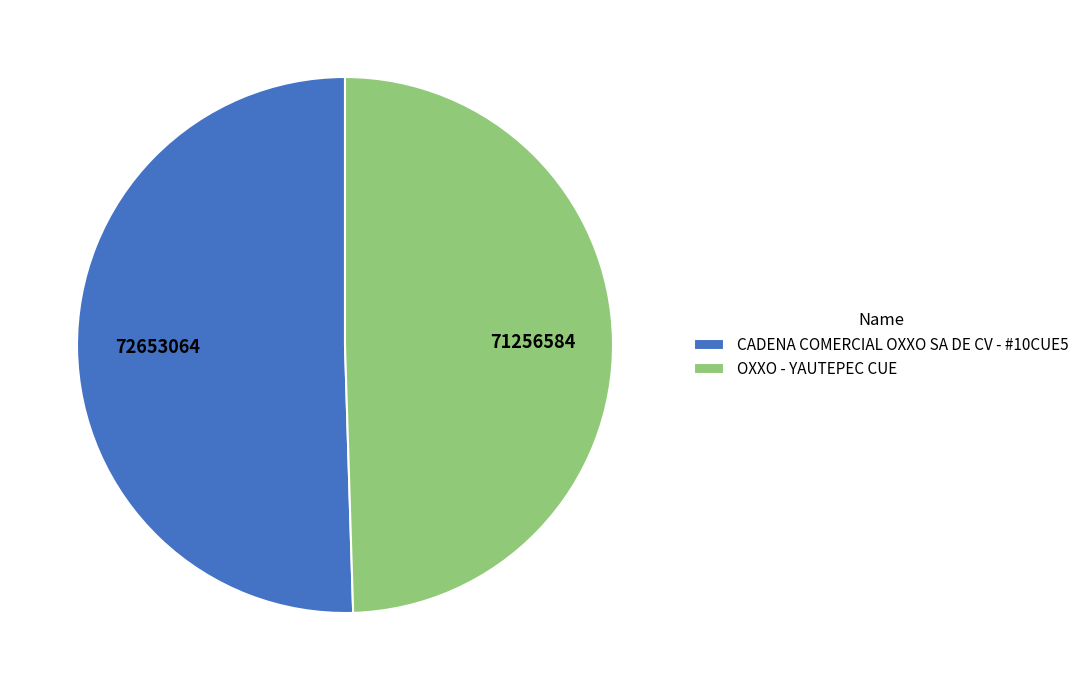

Rank the categories by value from lowest to highest.

OXXO - YAUTEPEC CUE, CADENA COMERCIAL OXXO SA DE CV - #10CUE5